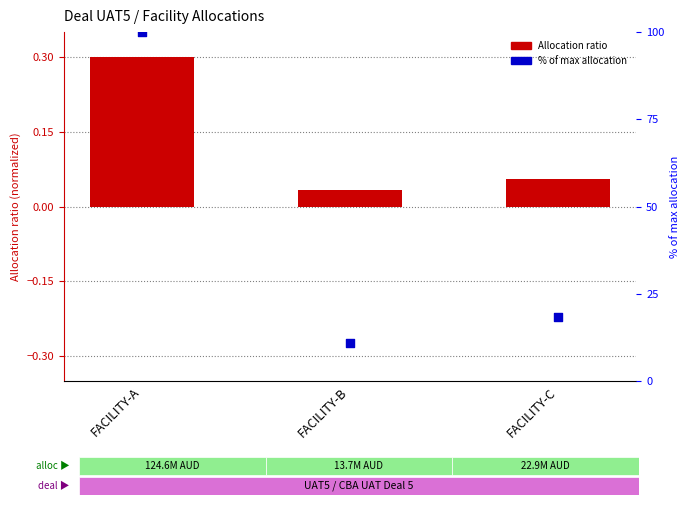

Is the value of Allocation ratio at FACILITY-C greater than the value of % of max allocation at FACILITY-C?

No